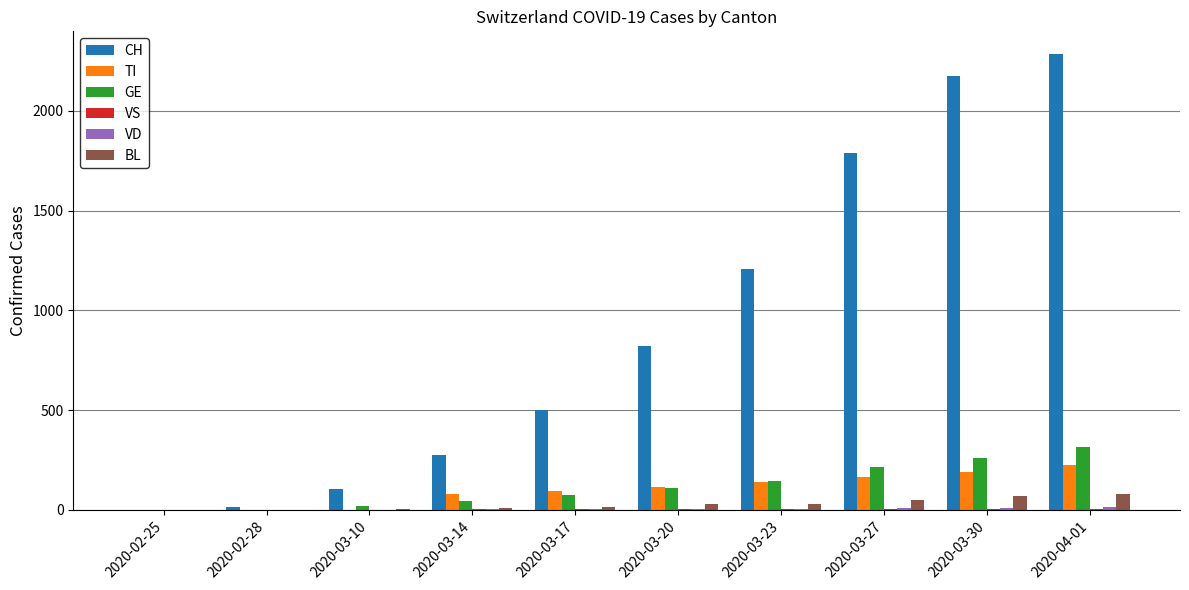

Are the bars grouped side by side (vs. stacked)?

Yes